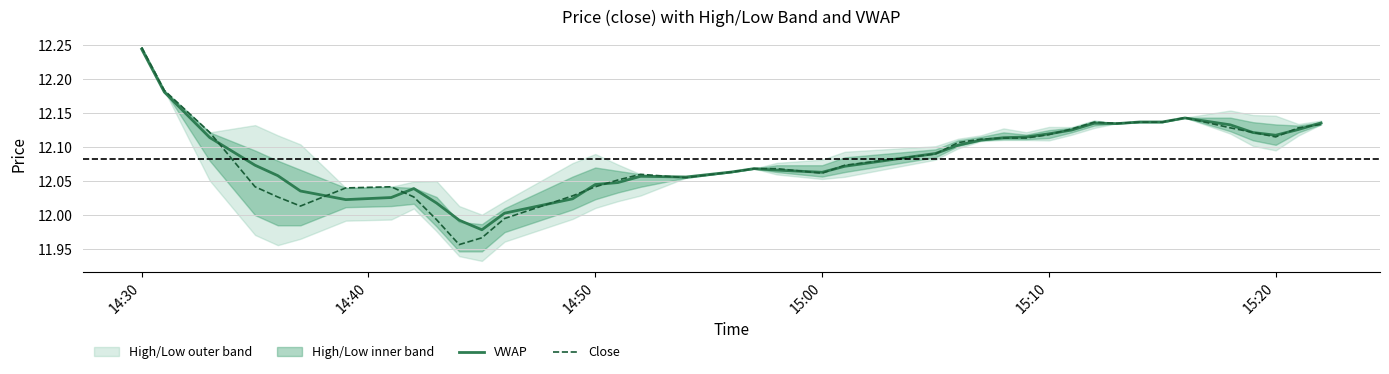

Which category has the highest value in the Close series?

14:30